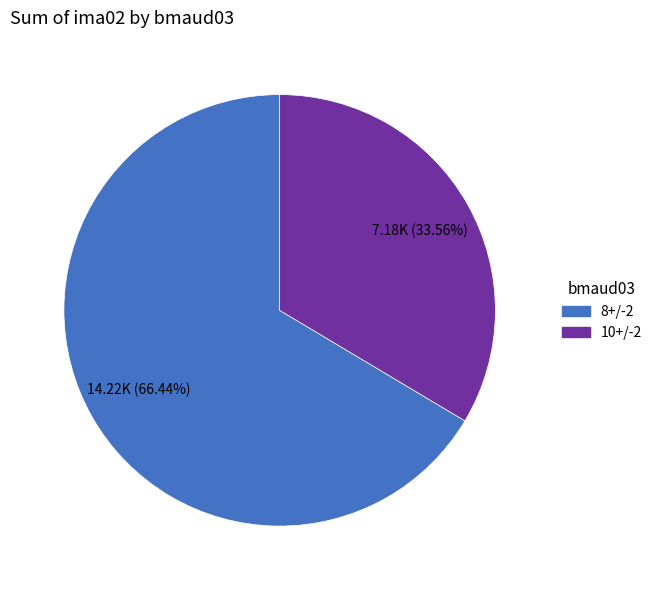

Which has a higher value, 10+/-2 or 8+/-2?

8+/-2